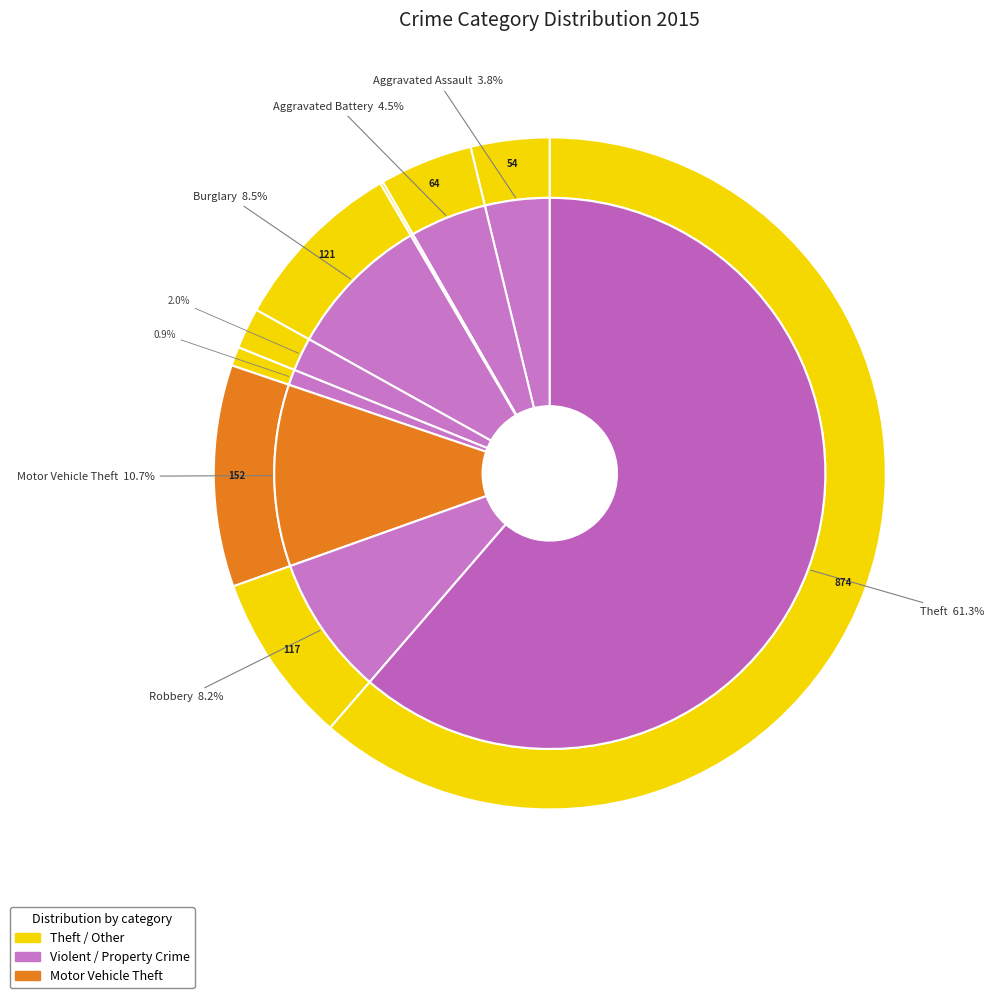

Count the number of slices in the pie.

9